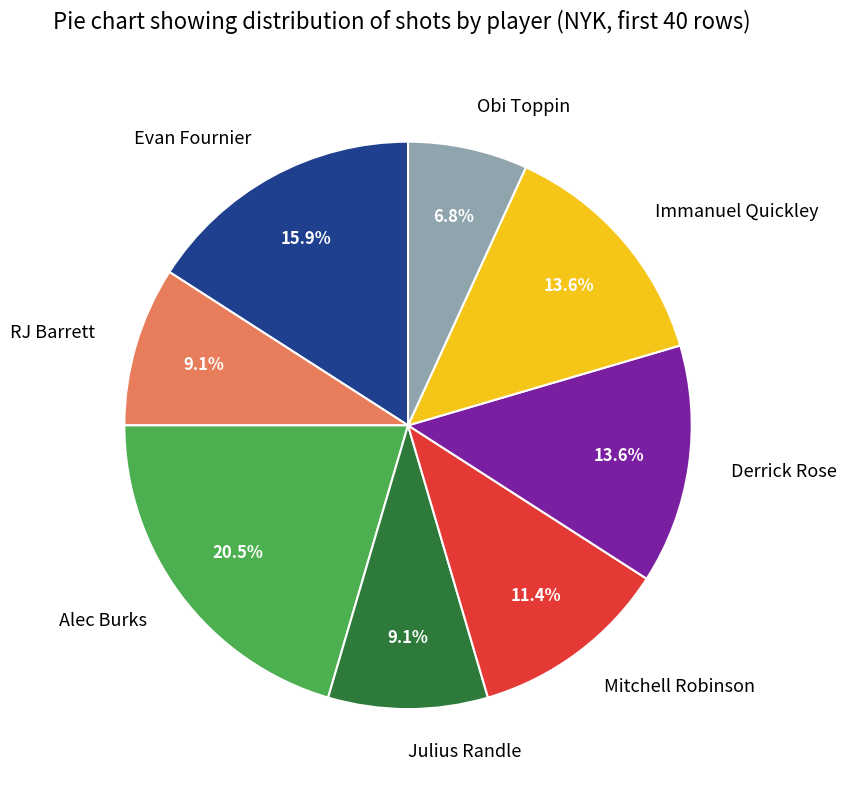

What percentage is the Julius Randle slice, to the nearest percent?

9%